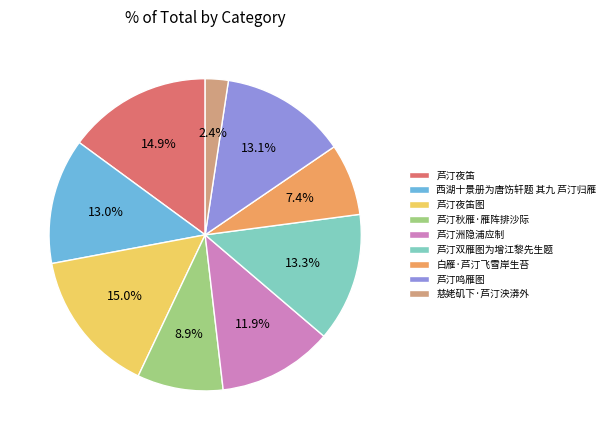

Does 慈姥矶下·芦汀泱漭外 represent more than half of the total?

No